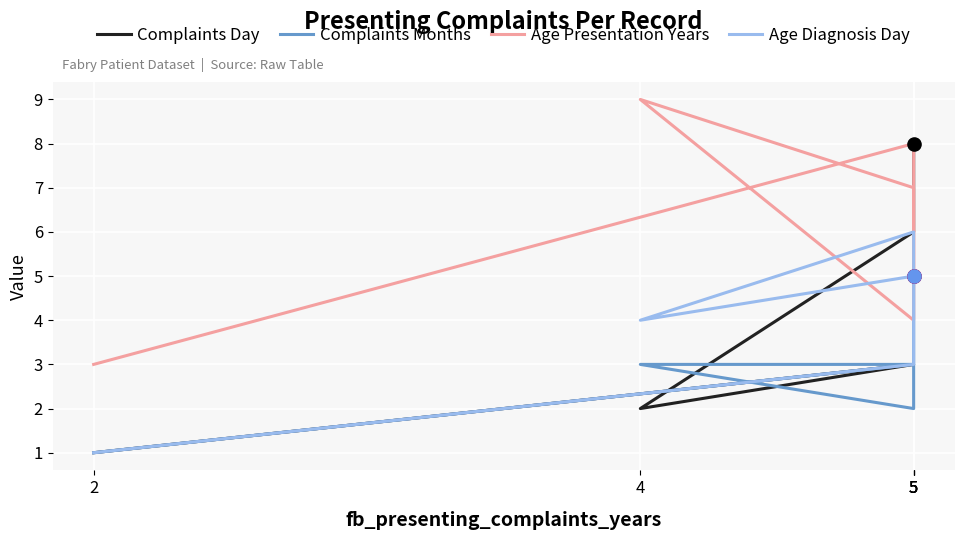

At which category is the sum across all series the highest?

5